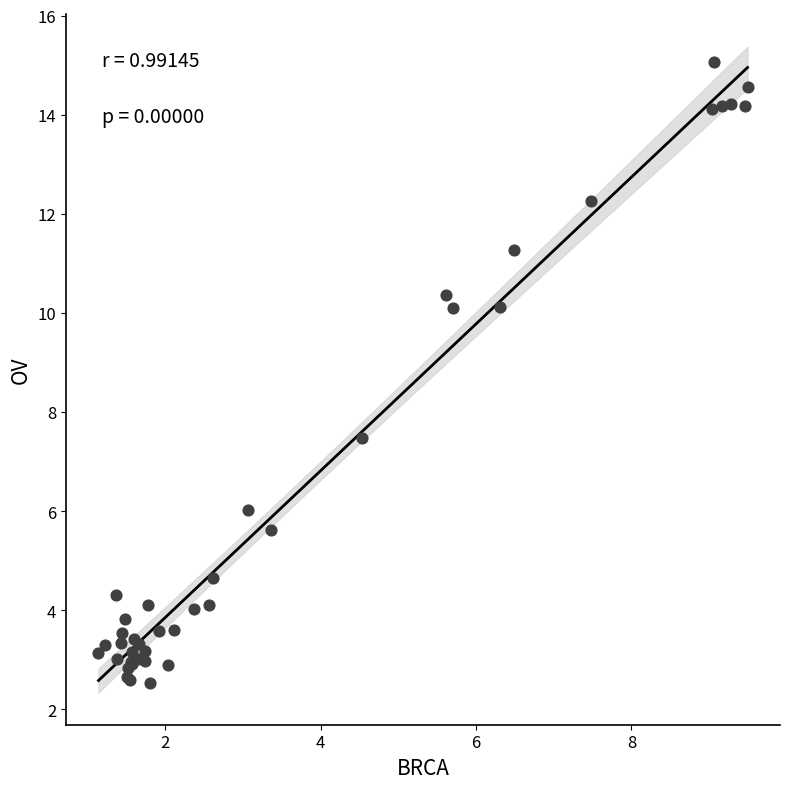

What Y value in the scatter plot is closest to 8?

7.5